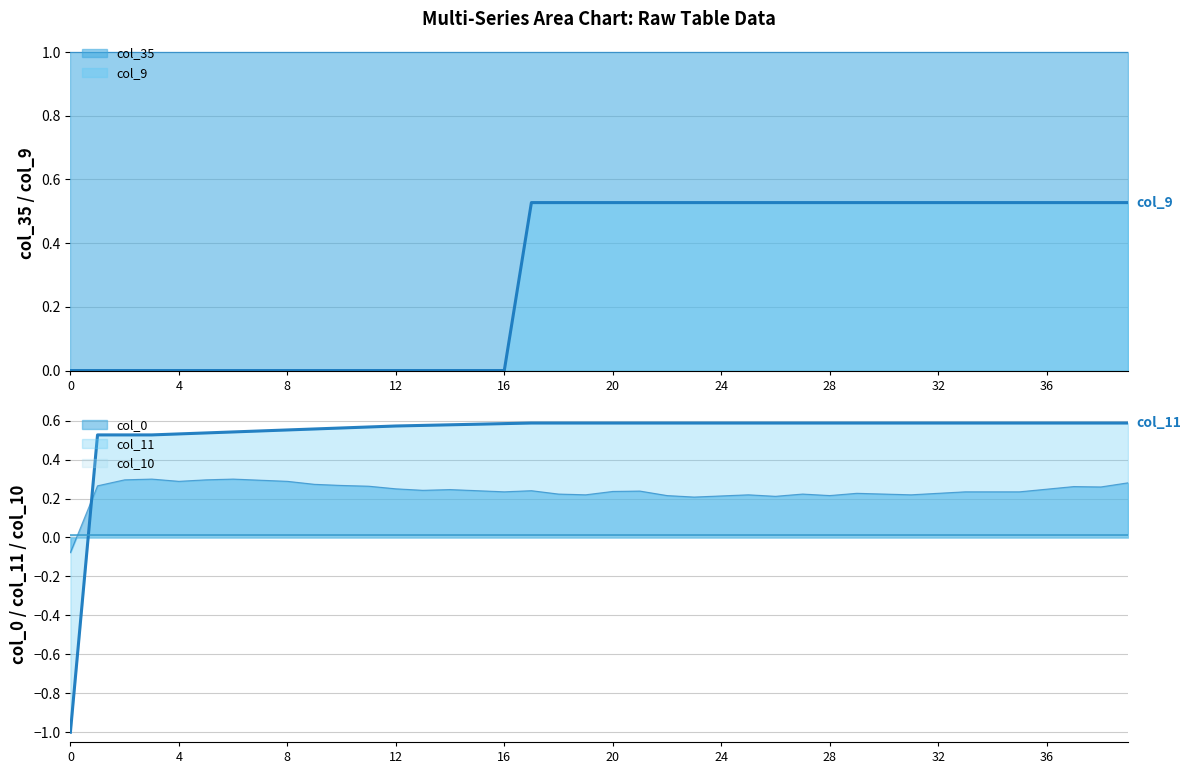

Which series has the largest total across all categories?

col_11